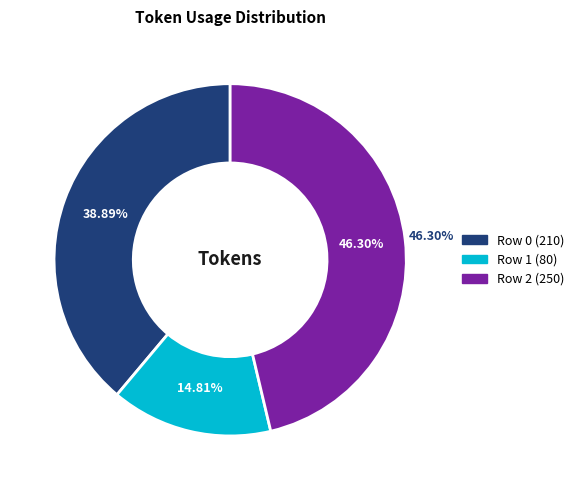

To the nearest percent, what is the combined percentage of Row 1 (80) and Row 2 (250)?

61%